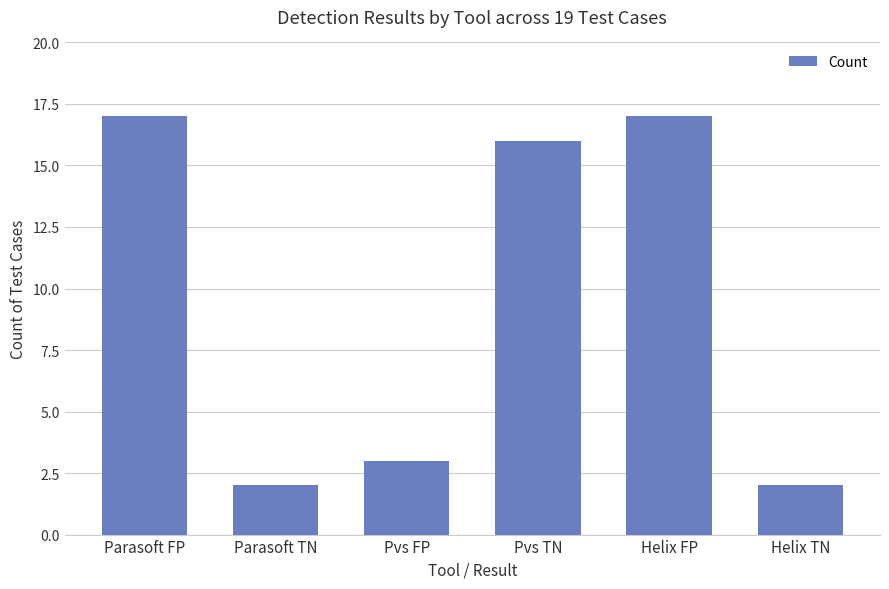

What is the value of the 6th bar from the left?

2